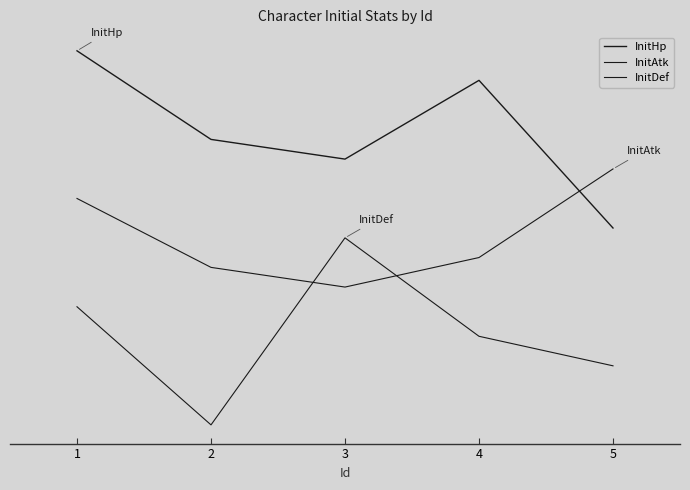

At which category is the sum across all series the highest?

1